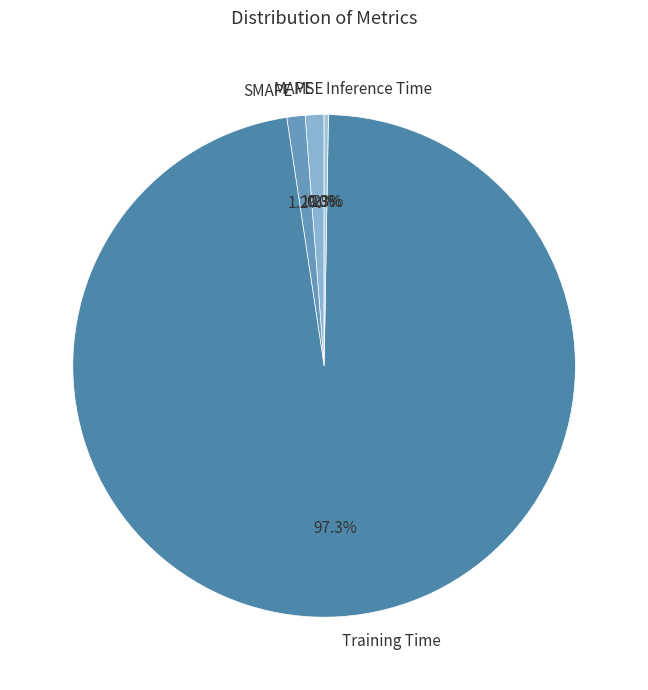

To the nearest percent, what is the difference between the largest and smallest slice percentages?

97%